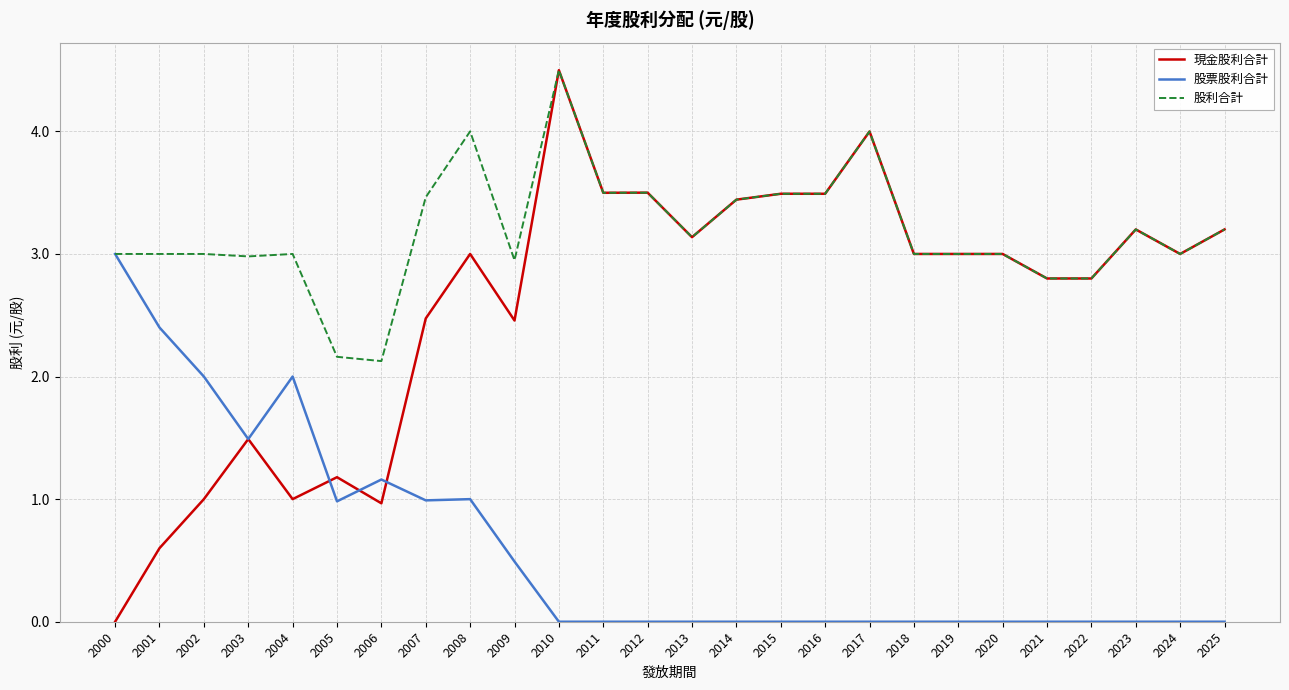

Is it true that 股利合計 equals 3.0 at 2002?

True